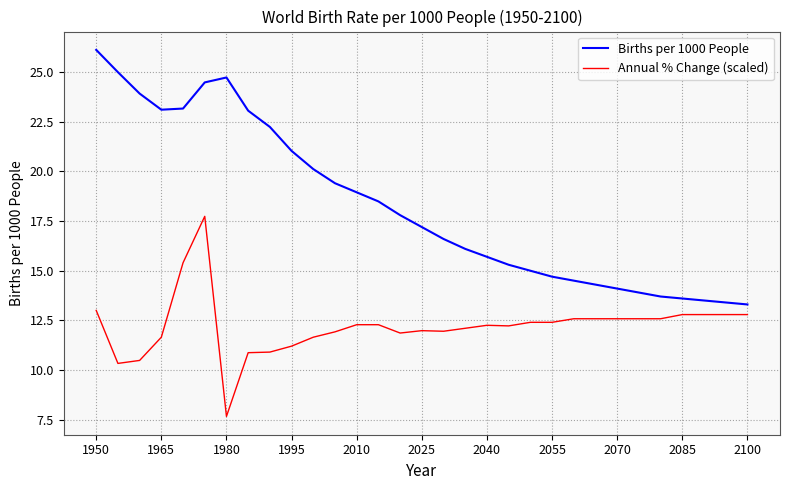

True or false: Births per 1000 People and Annual % Change (scaled) intersect in this chart.

False